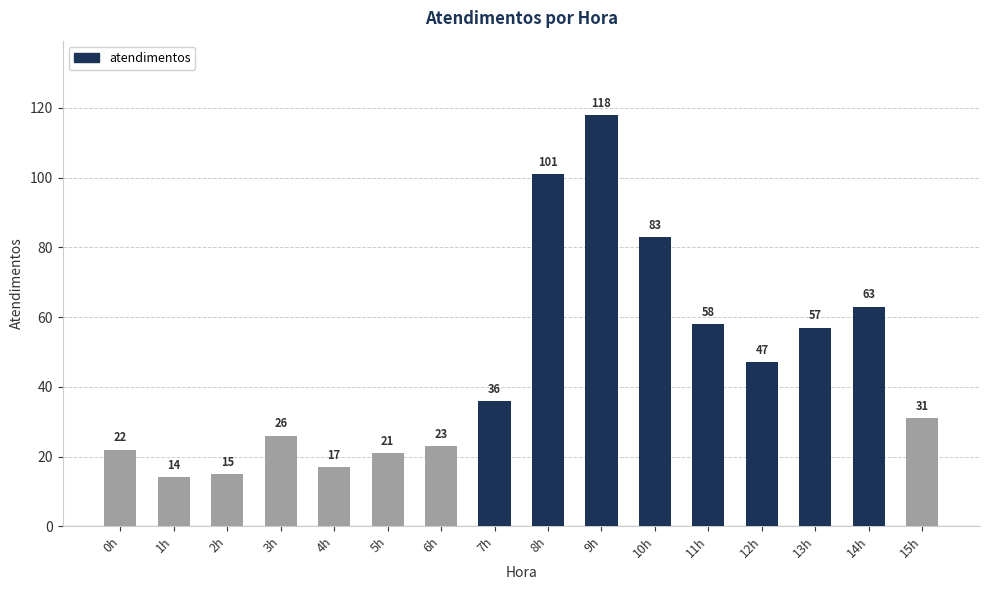

True or false: the data shows 6 at 6h.

False